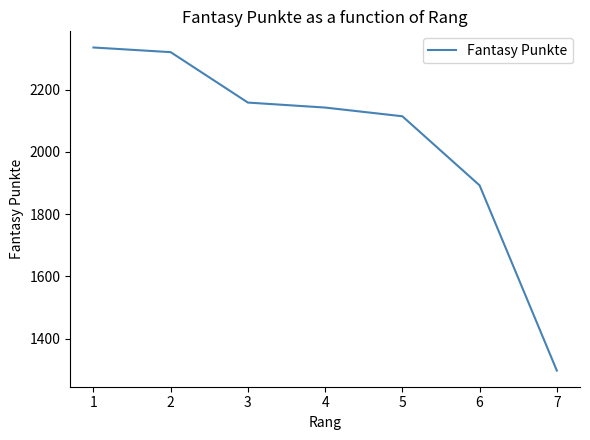

How many lines are shown in the chart?

1